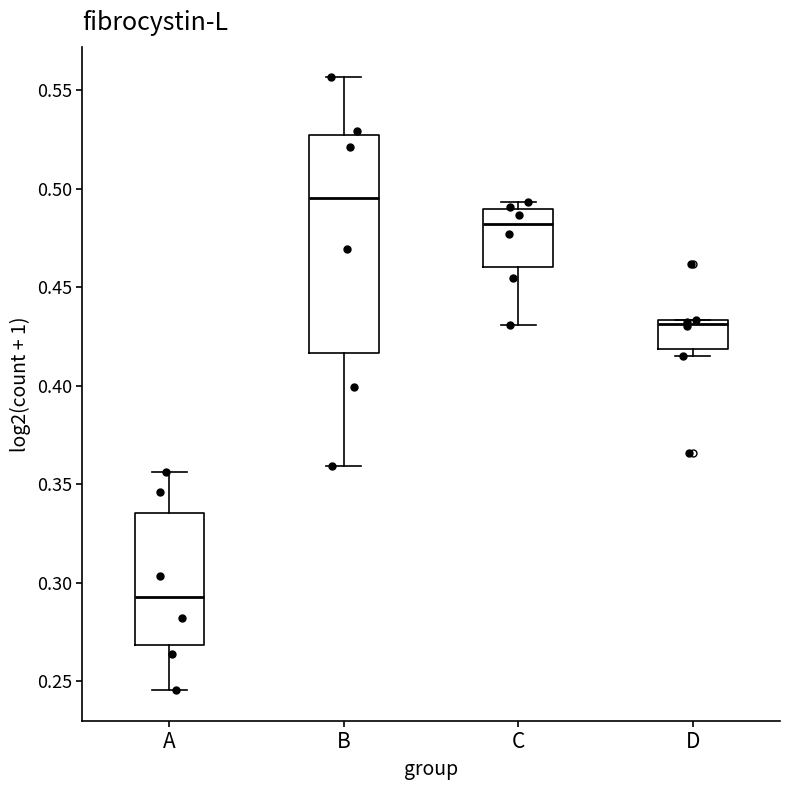

Reading left to right, read every box against the y-axis: the position of its median line, the range the box covers, and the ends of its whiskers. The values are not printed on the chart, so give them approximately, as read against the axis.

A: median 0.295, box 0.270 to 0.335, whiskers 0.245 to 0.355
B: median 0.495, box 0.415 to 0.525, whiskers 0.360 to 0.555
C: median 0.480, box 0.460 to 0.490, whiskers 0.430 to 0.495
D: median 0.430, box 0.420 to 0.435, whiskers 0.415 to 0.435